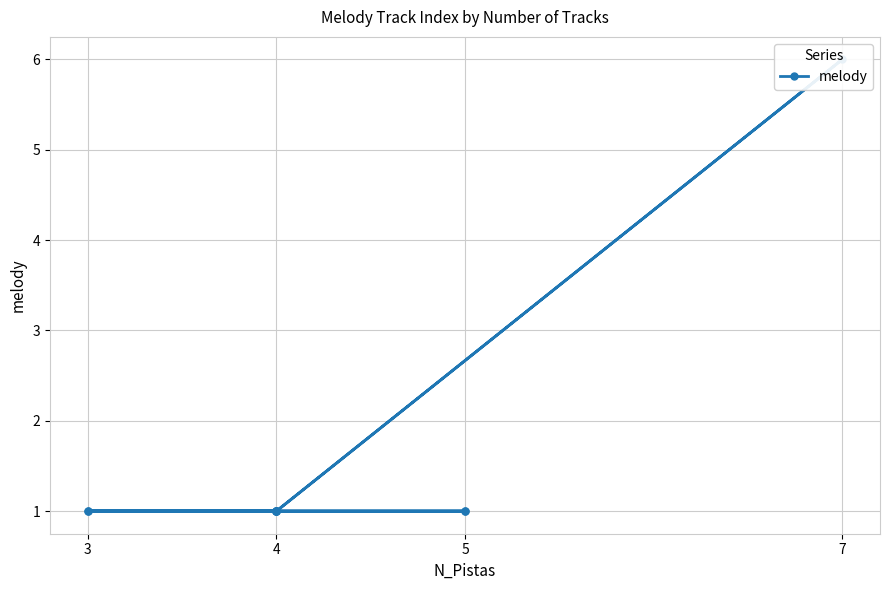

How many points are higher than both their immediate neighbors (excluding endpoints)?

1